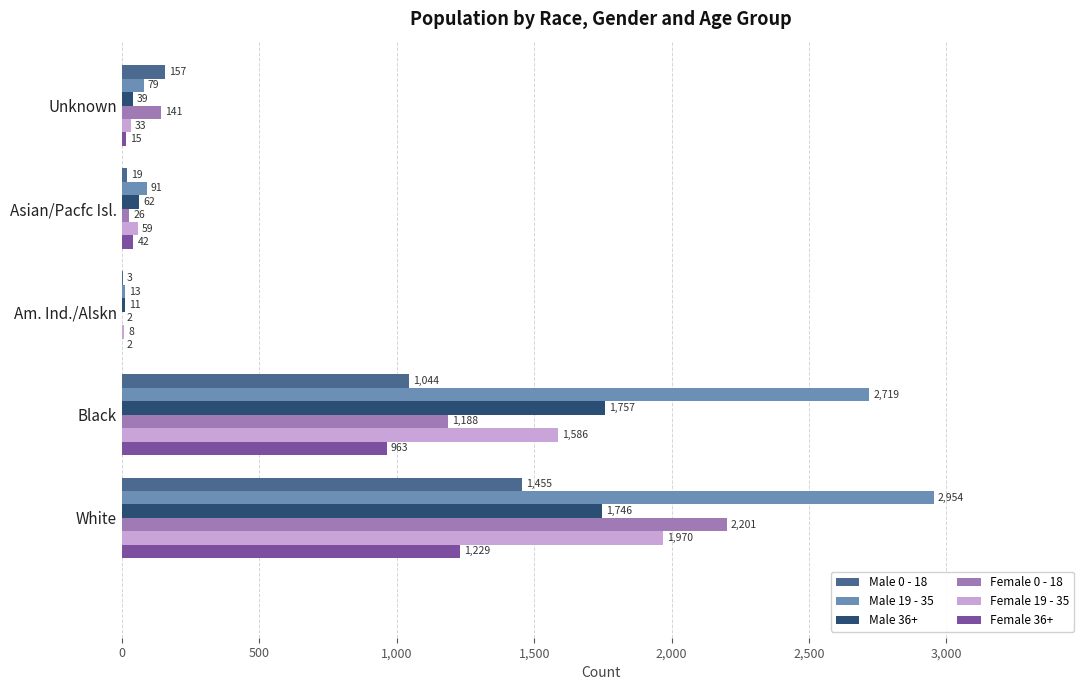

What is the highest value of the Female 36+ series?

1229